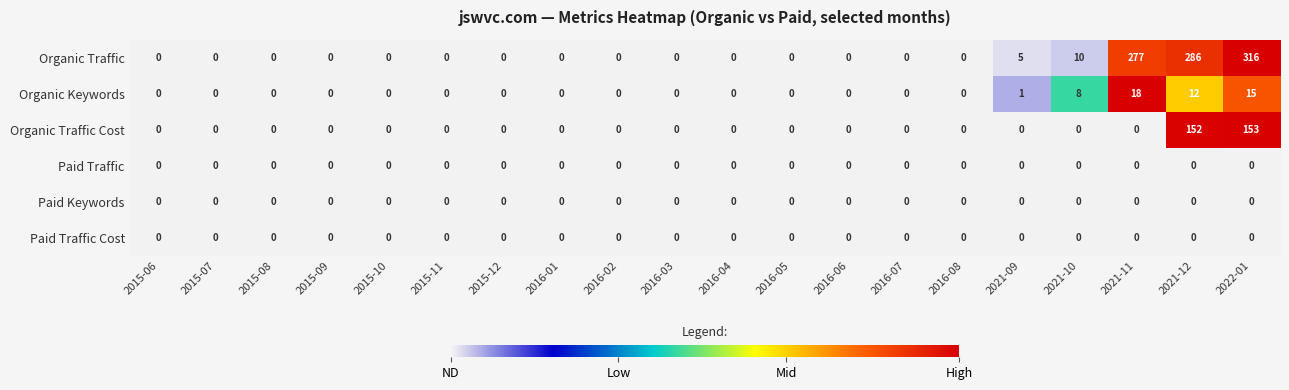

At which label does Organic Traffic Cost reach its peak?

2022-01